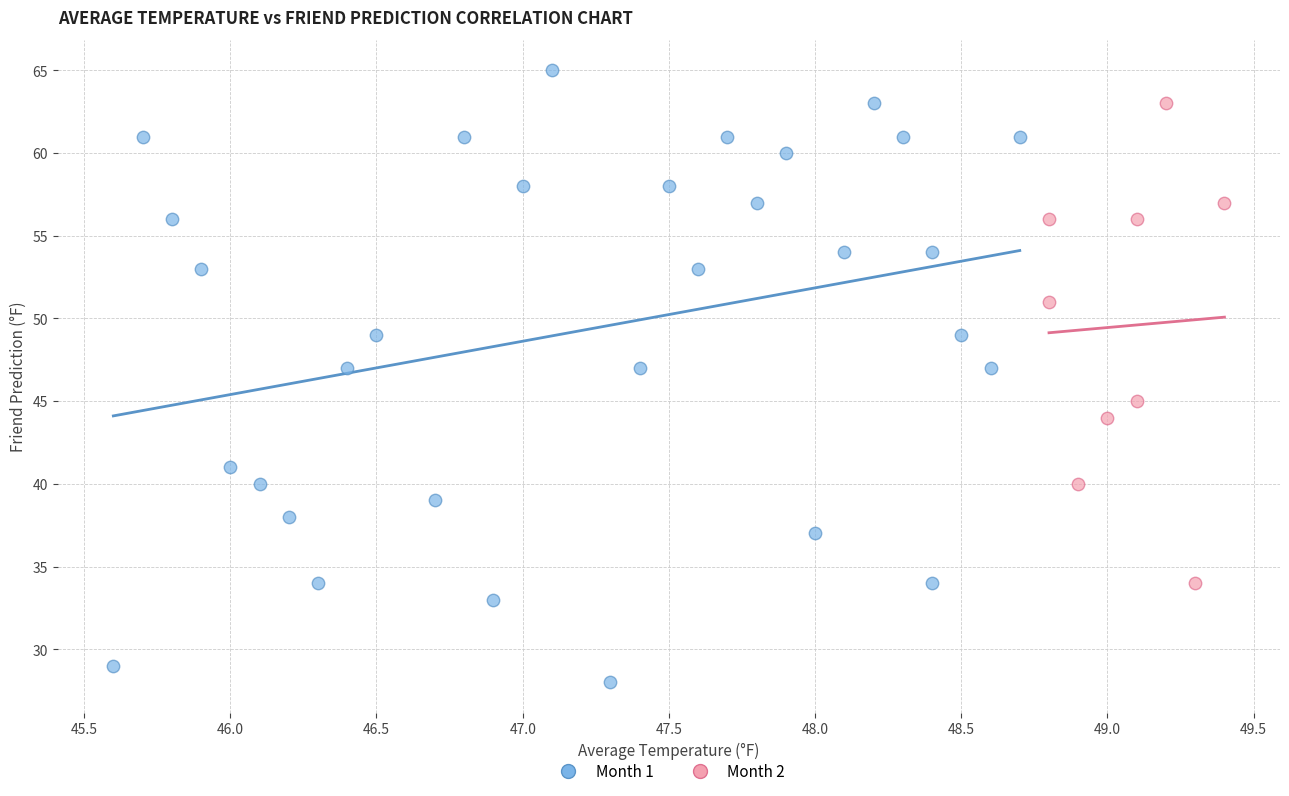

Which series contains the lowest Y value?

Month 1